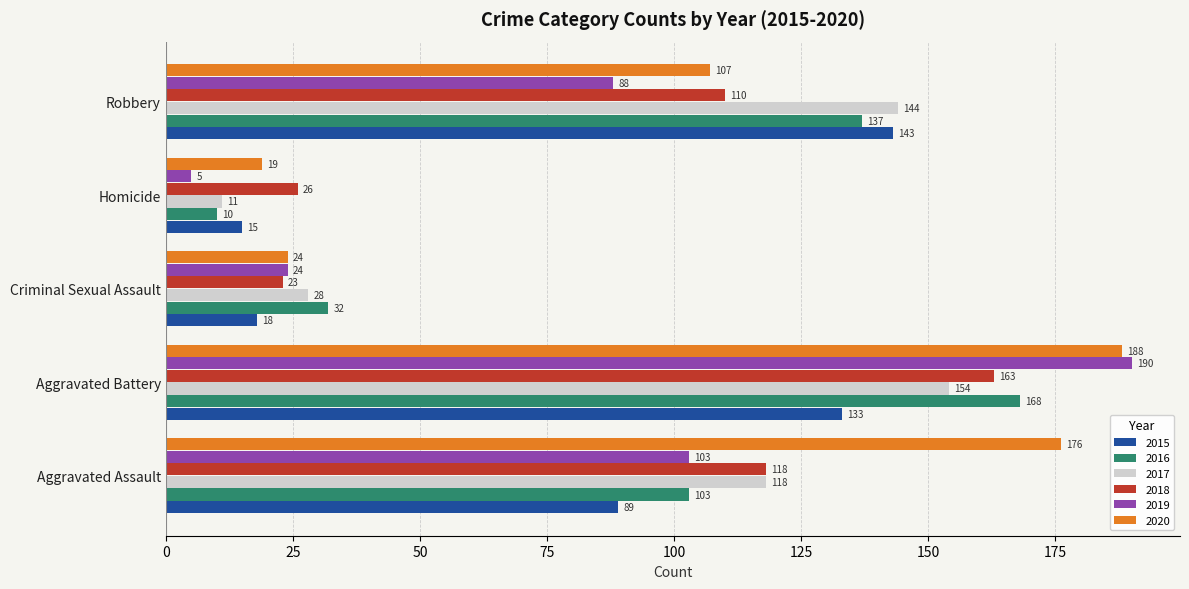

Which series has the widest spread of values?

2019